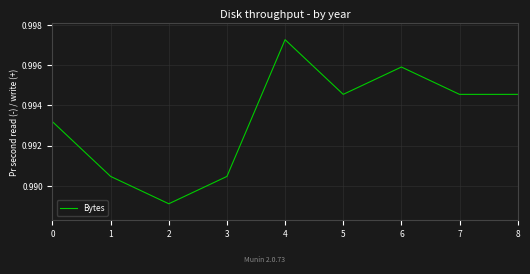

True or false: the data shows 1.6 at 6.

False